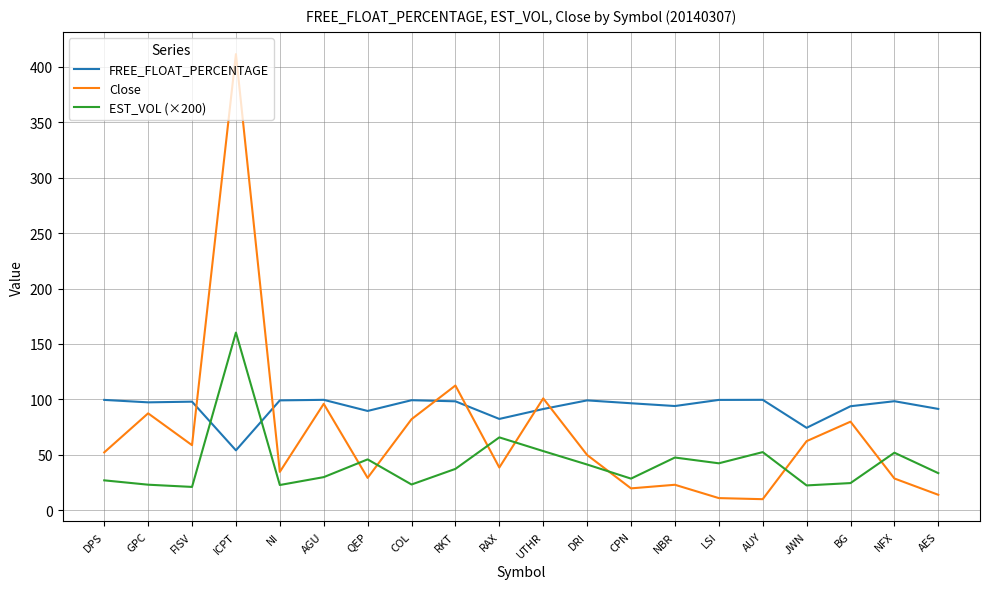

At which label does EST_VOL (×200) first exceed 37?

ICPT